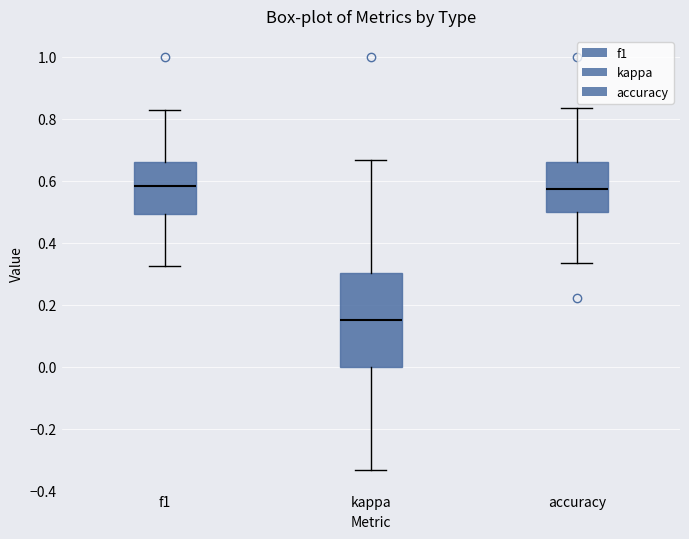

Reading left to right, read every box against the y-axis: the position of its median line, the range the box covers, and the ends of its whiskers. The values are not printed on the chart, so give them approximately, as read against the axis.

f1: median 0.58, box 0.50 to 0.66, whiskers 0.32 to 0.82
kappa: median 0.16, box 0.00 to 0.30, whiskers -0.34 to 0.66
accuracy: median 0.58, box 0.50 to 0.66, whiskers 0.34 to 0.84